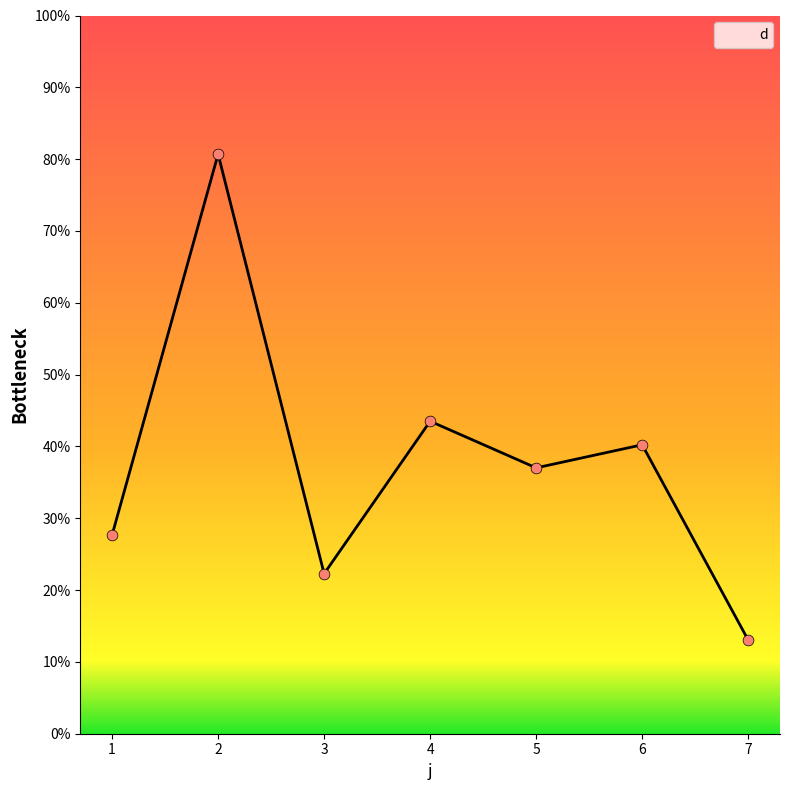

What is the change in value from 1 to 5?

+9.4